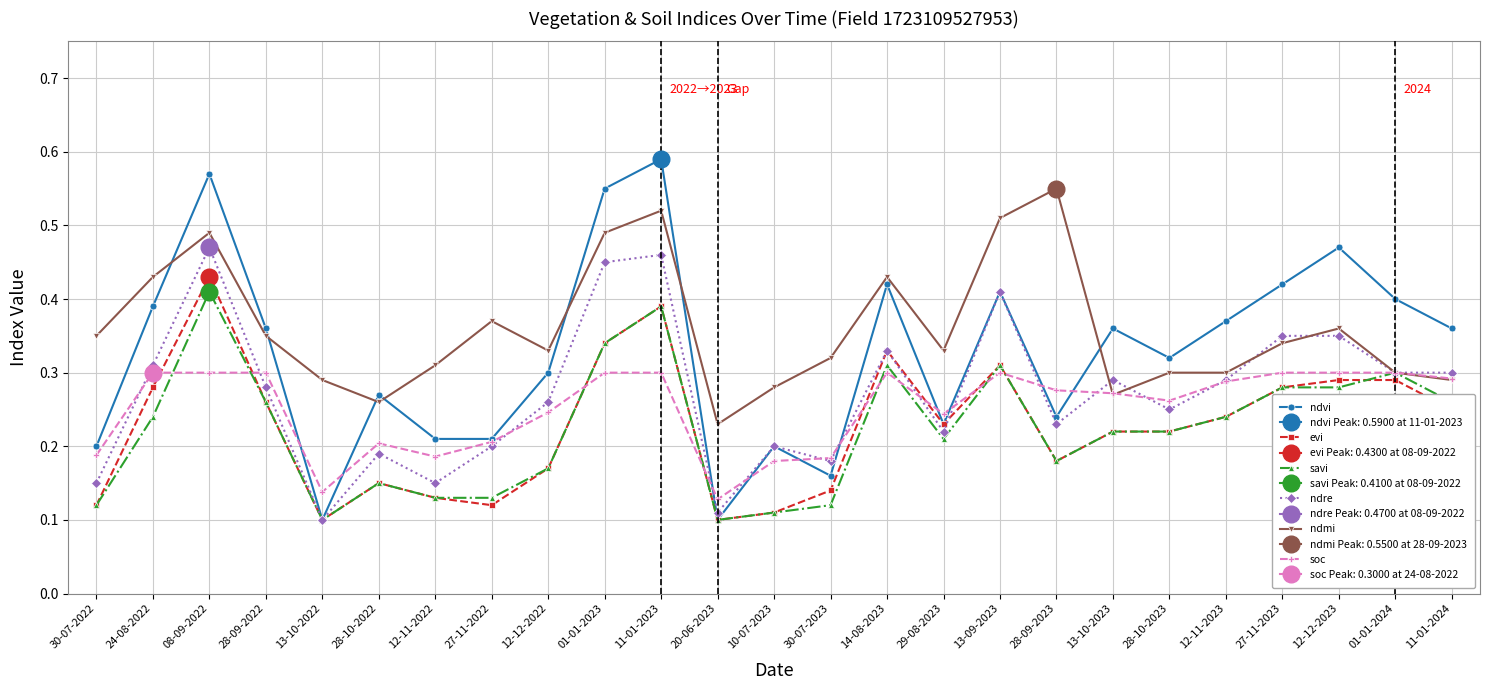

What is the value of the ndvi point at the 1st from the left?

0.2